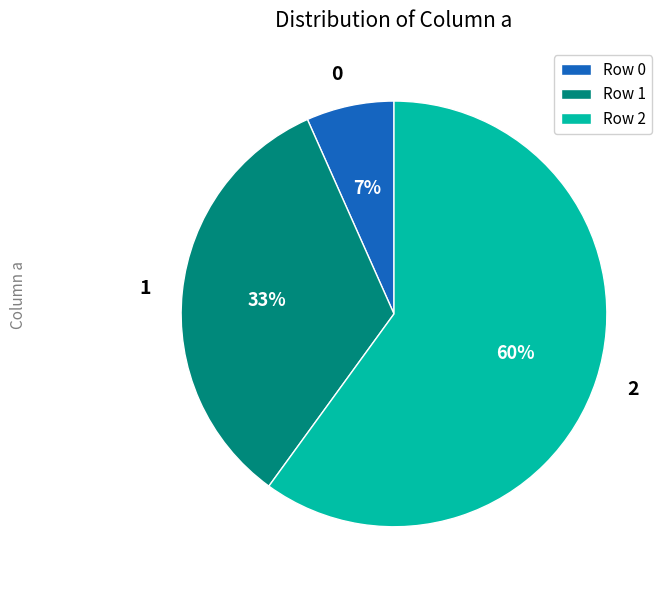

What is the ratio of the value at 1 to the value at 2?

0.6